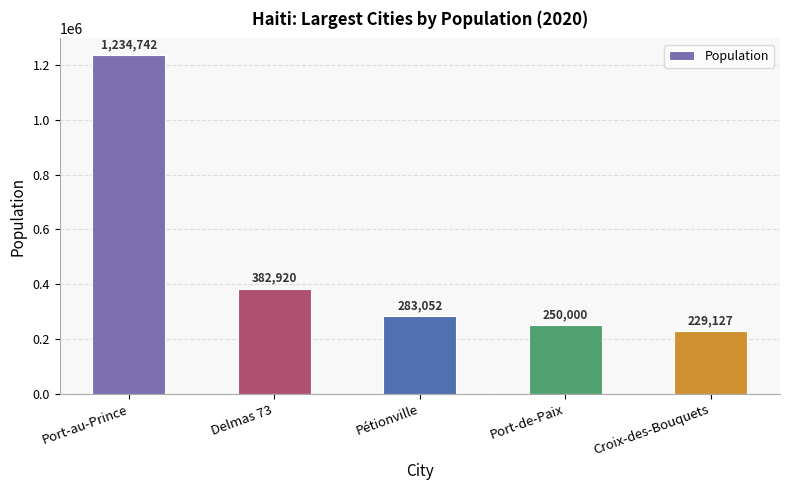

Which has a higher value, Delmas 73 or Port-de-Paix?

Delmas 73